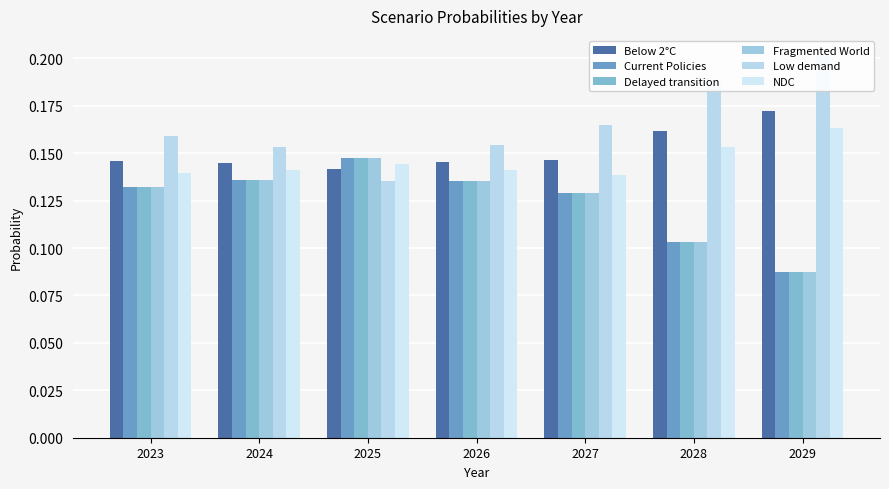

What is the maximum value shown in the chart?

0.2